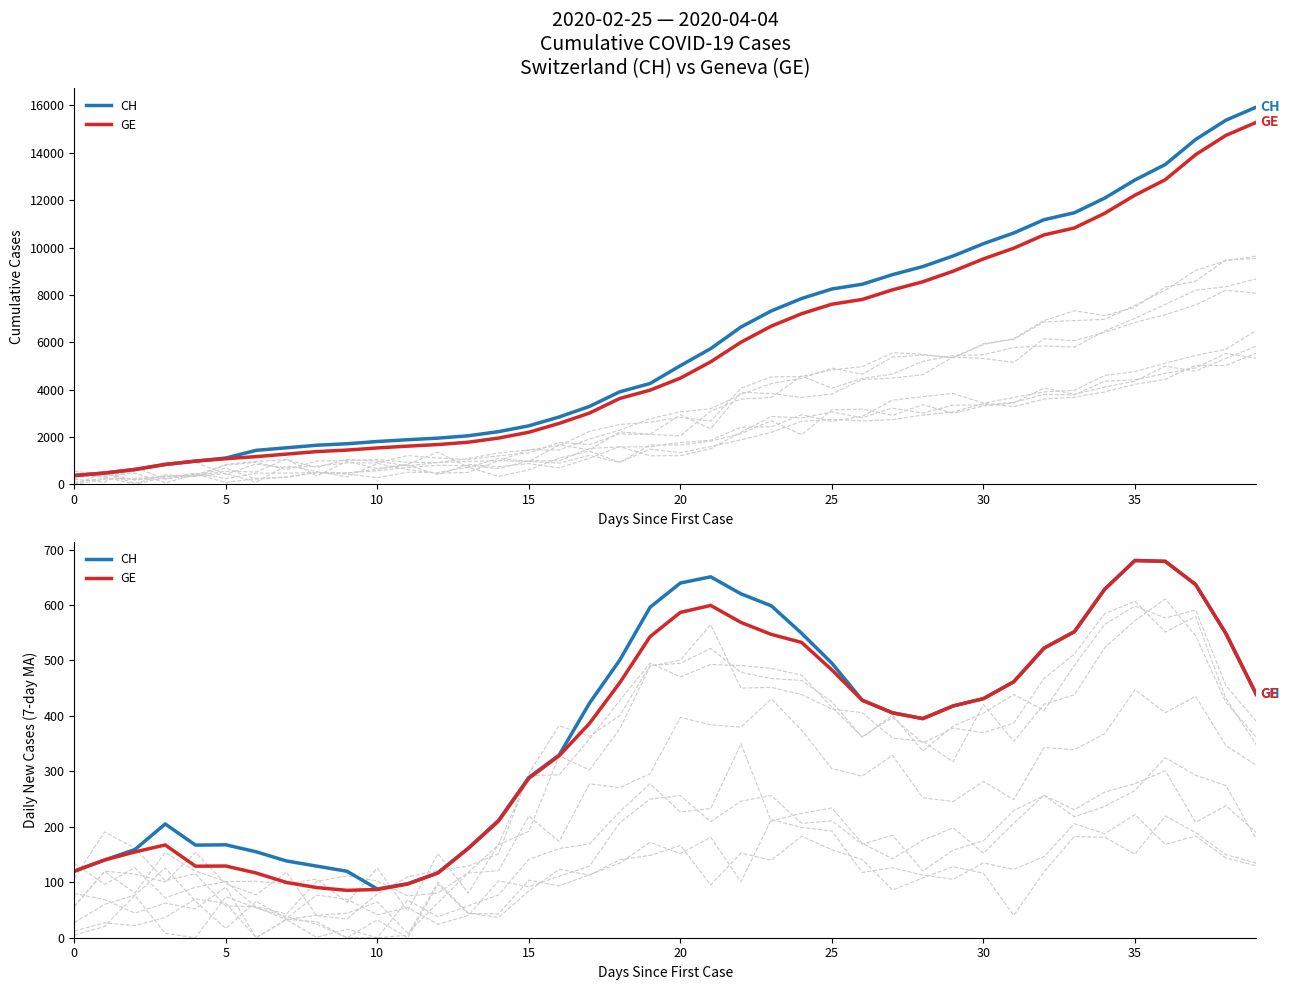

What is the value of the GE point at the 17th from the left?

328.1